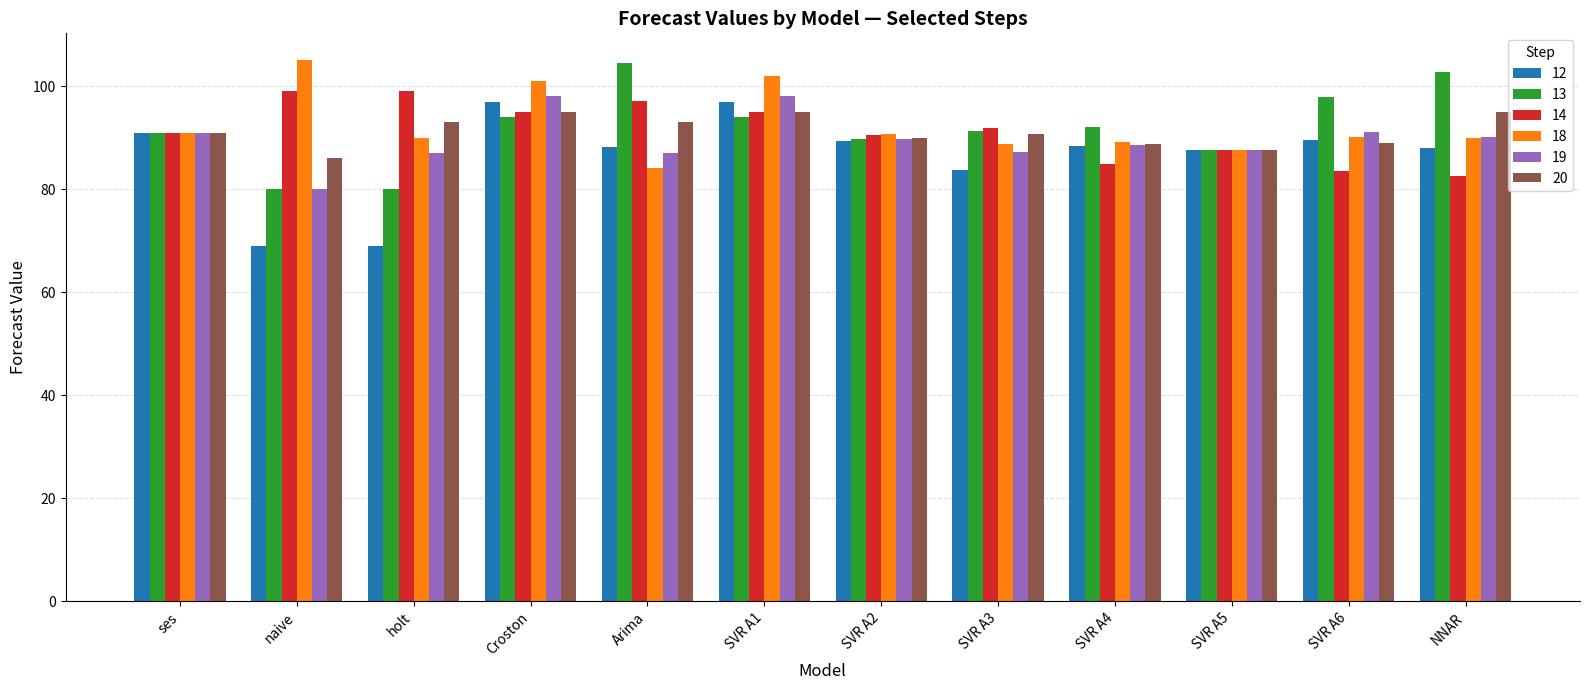

Which series has the widest spread of values?

12